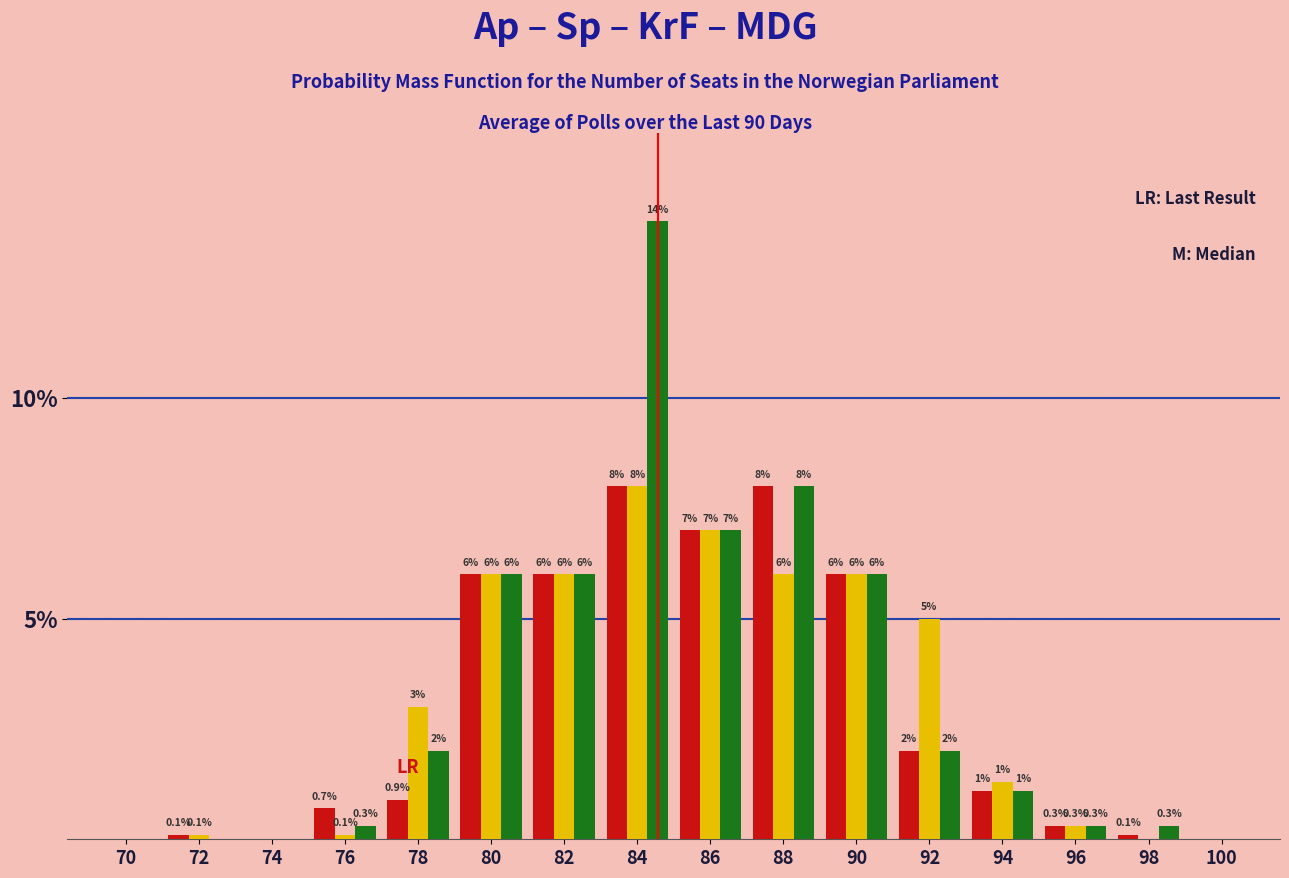

What is the greatest value displayed?

14.0